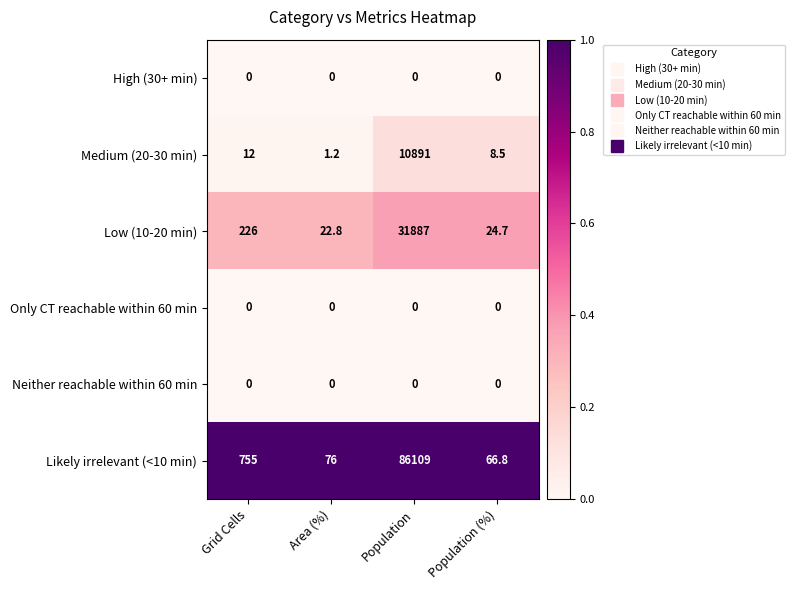

Which series has the largest range (max minus min)?

Likely irrelevant (<10 min)